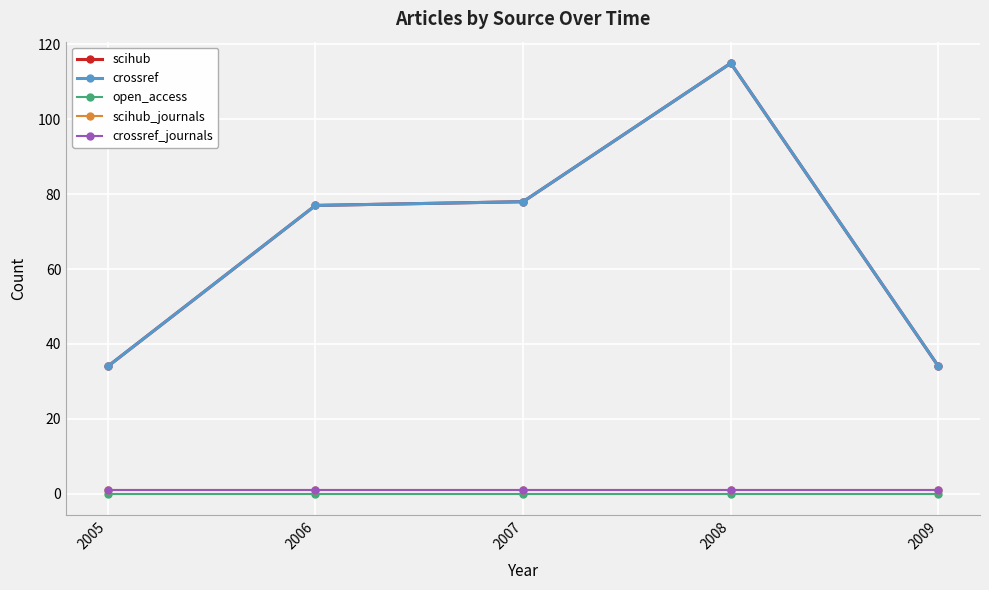

Is this an area chart (filled region under the line)?

No